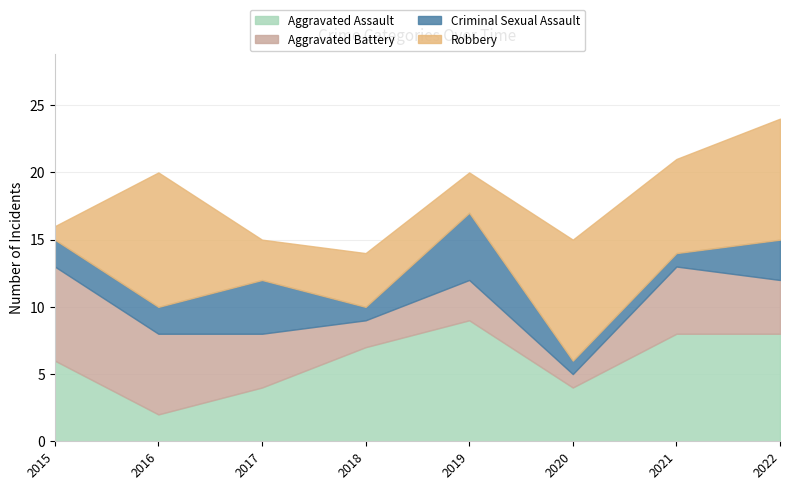

True or false: Aggravated Battery and Aggravated Assault cross at least once.

False